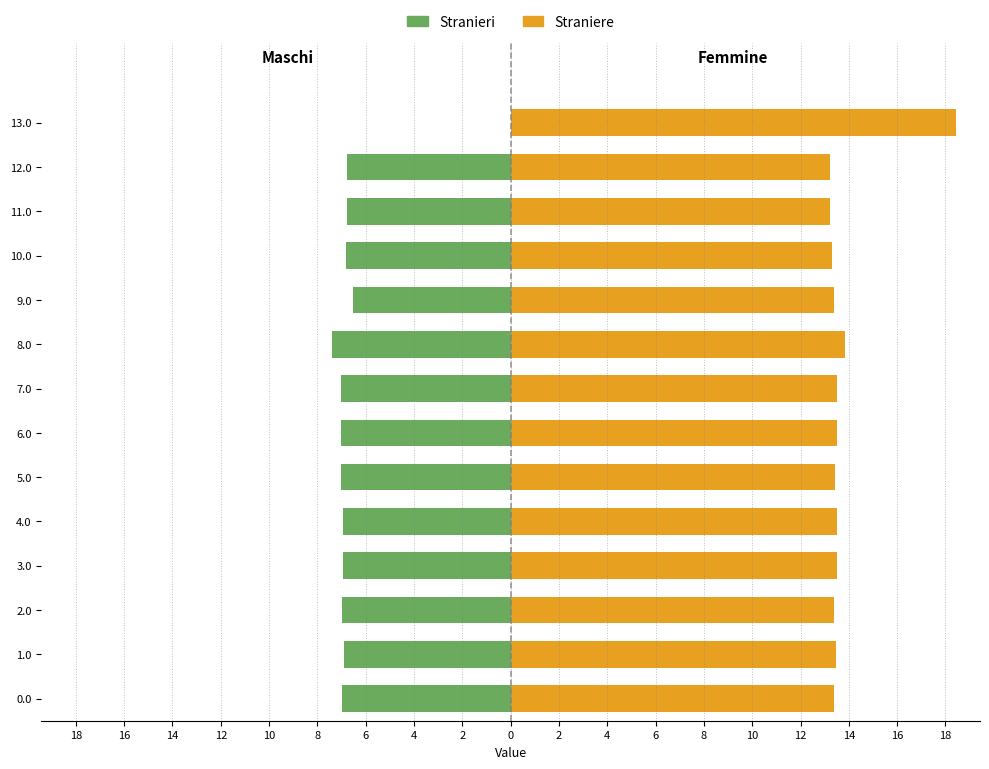

Count the Stranieri values in the range -1 to 0.

1